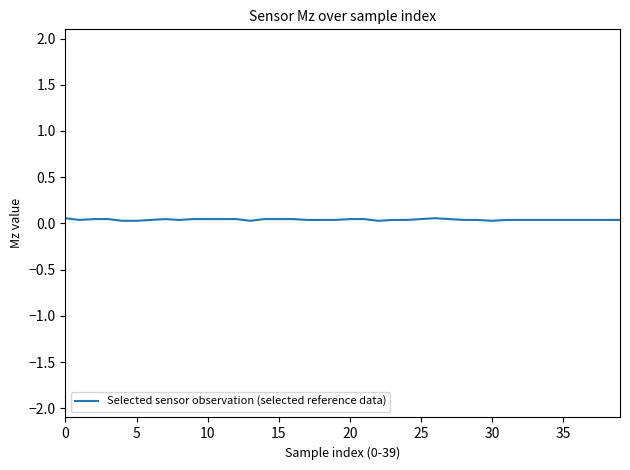

What is the label of the 1st point from the right?

39